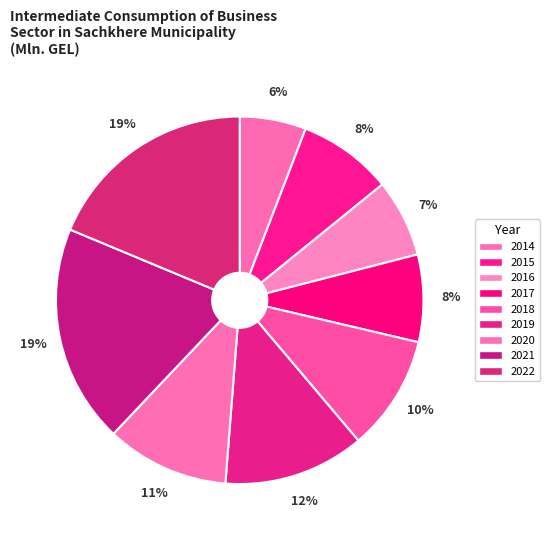

How many segments does this pie chart have?

9